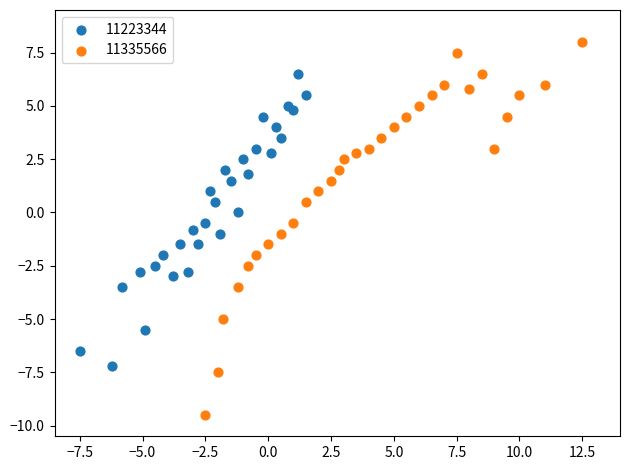

What are all the series names shown in the legend?

11223344, 11335566